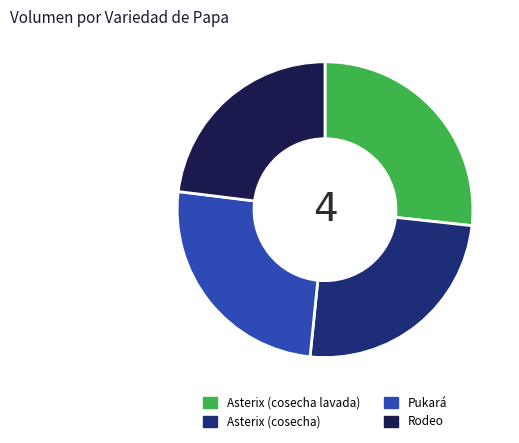

Is there any slice that represents more than half of the pie?

No